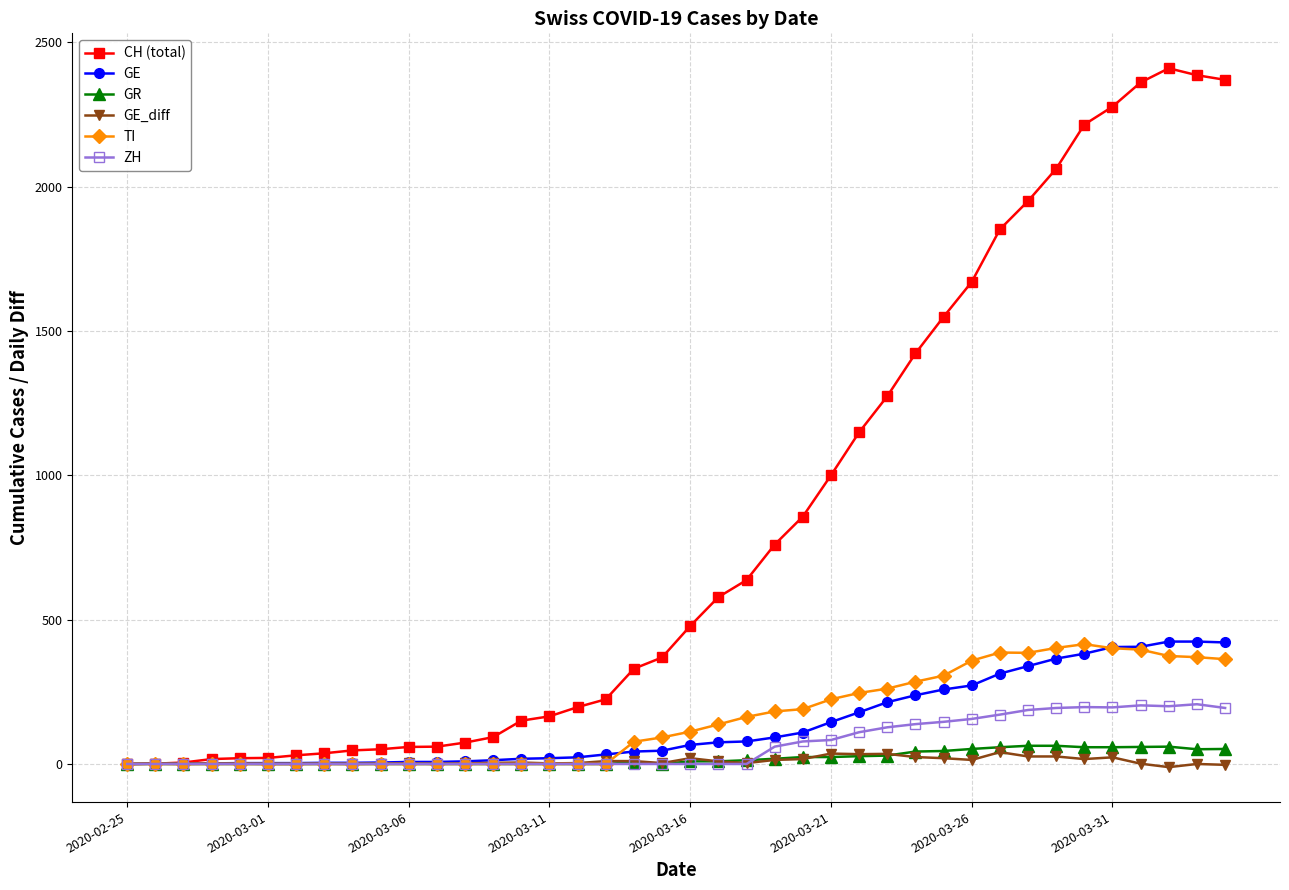

Which series has the largest range (max minus min)?

CH (total)